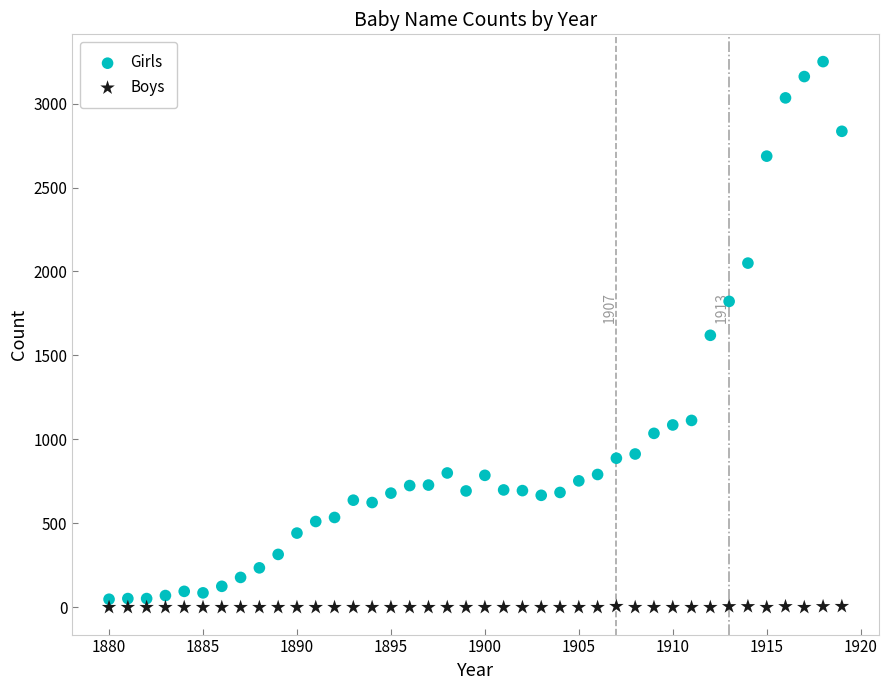

Across all data points, what is the range of Y values (max minus min)?

3250